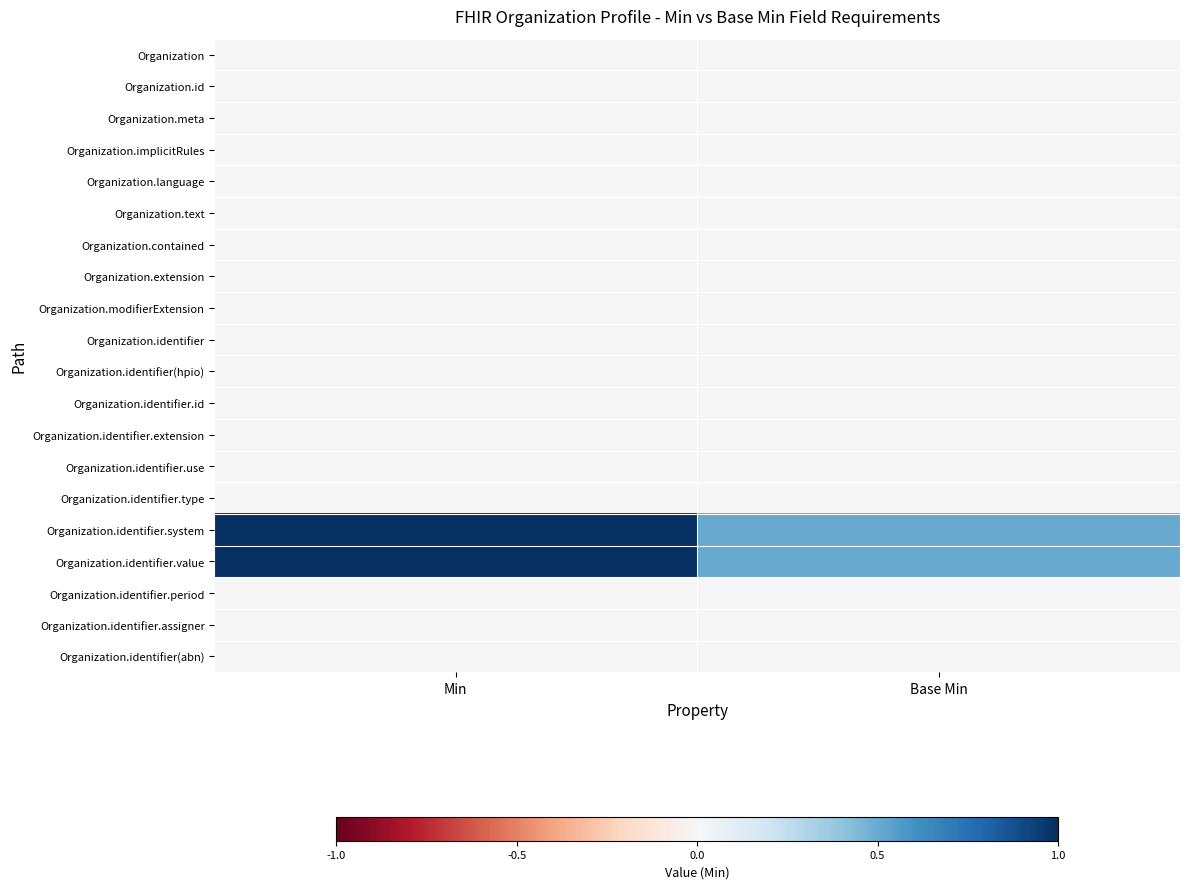

What is the spread (max minus min) of values at Base Min?

0.5